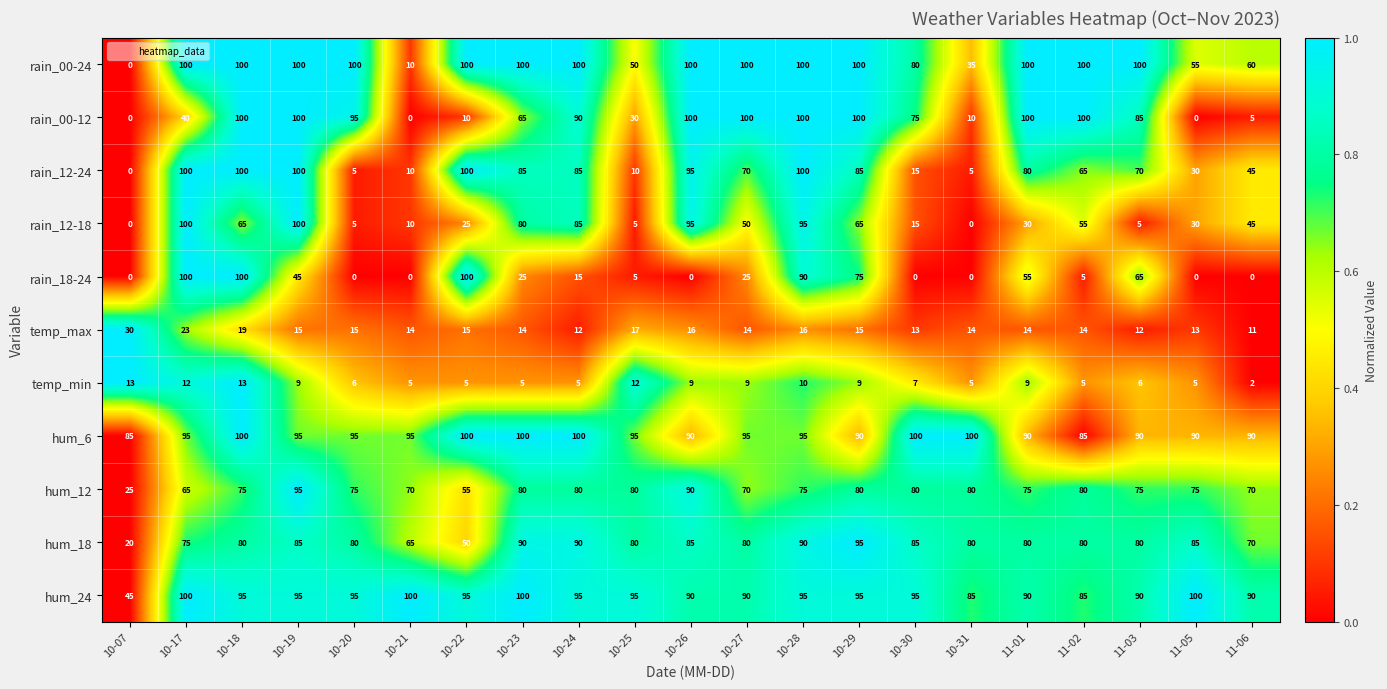

Between 10-17 and 10-27, which series saw the biggest shift?

rain_18-24